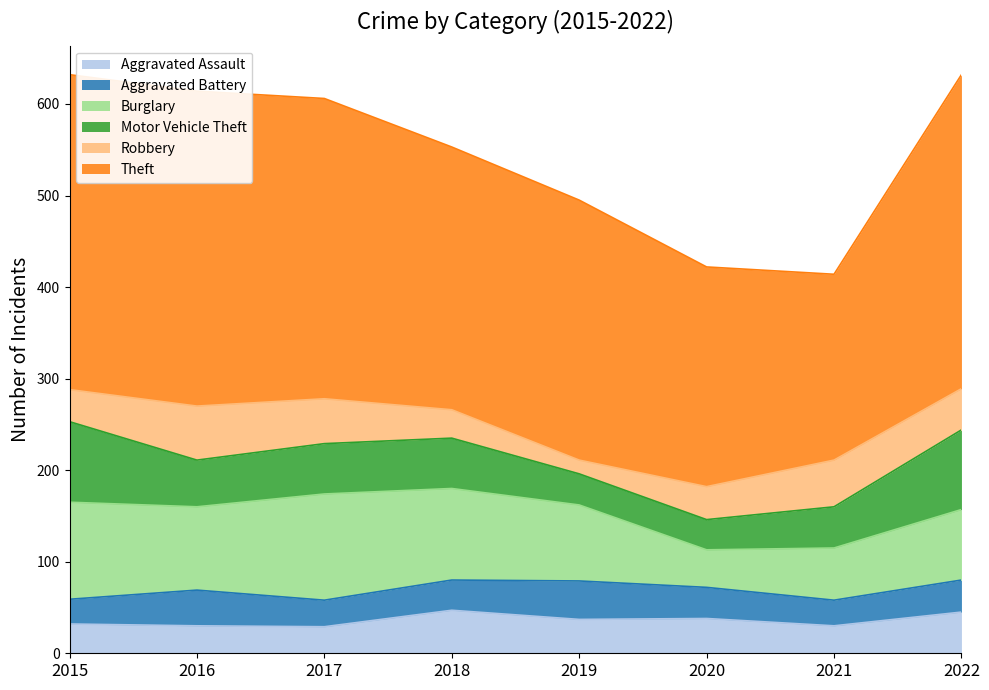

At which category does the chart reach its peak across all series?

2015